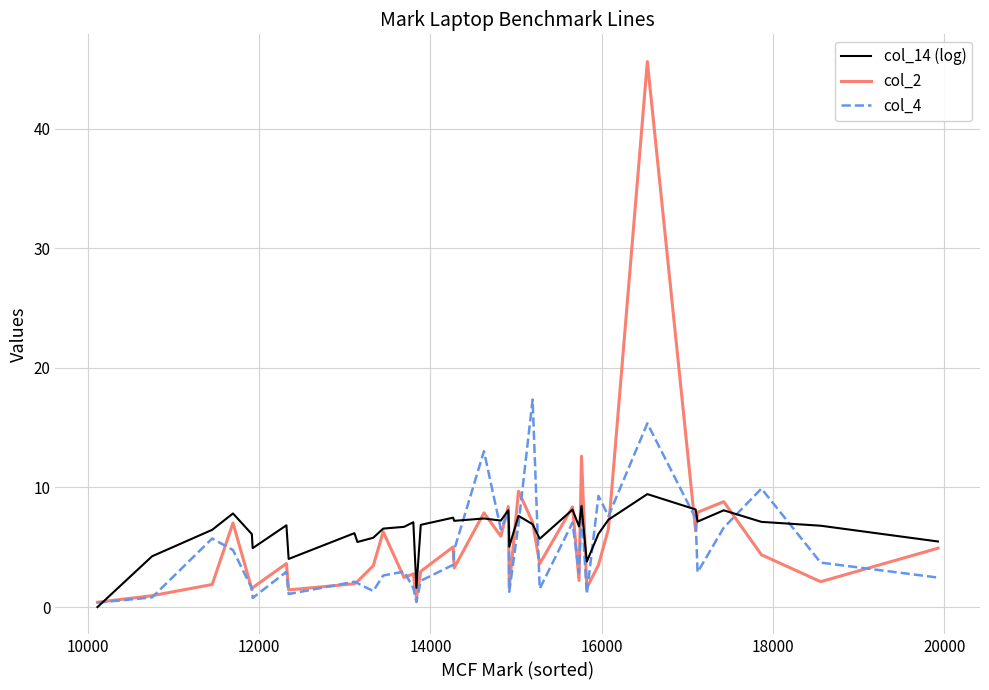

At how many categories does at least one series exceed 0?

39